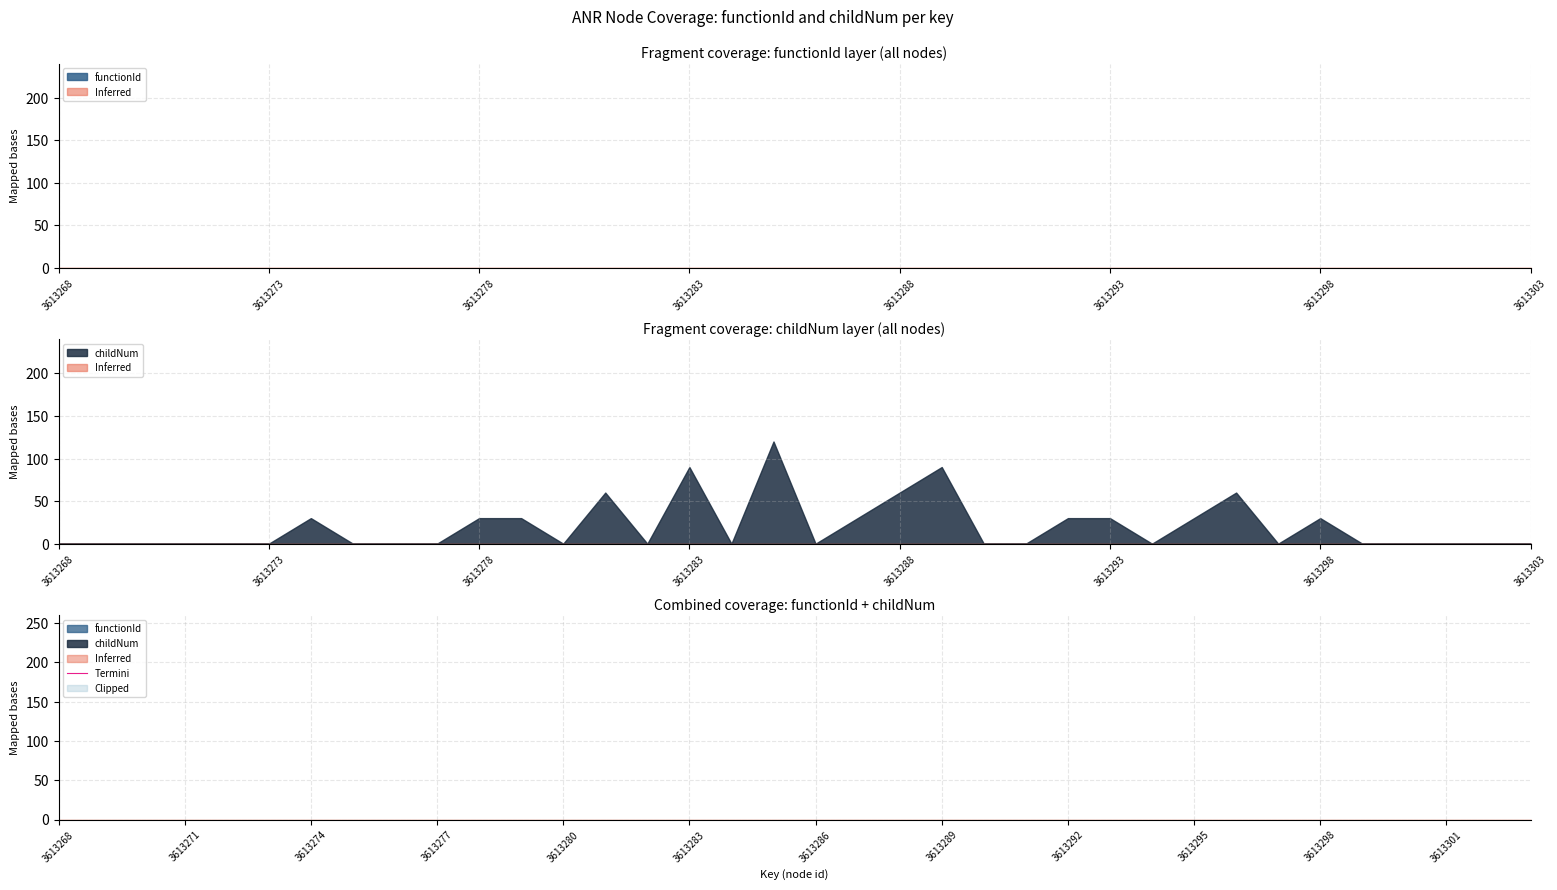

What position from the right is 3613277?

27